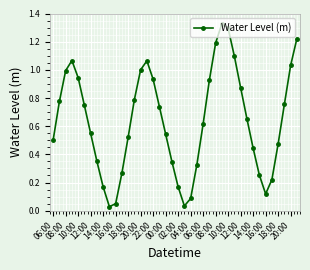

How many interior local valleys (lower than both neighbors) does the data have?

3